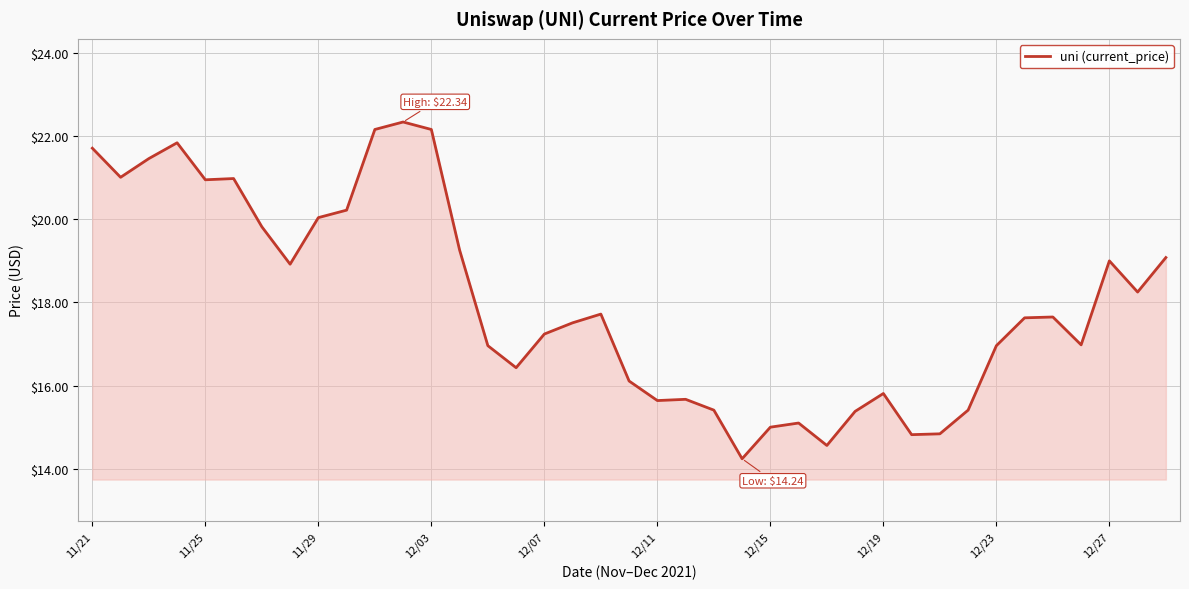

What is the smallest value displayed?

14.2